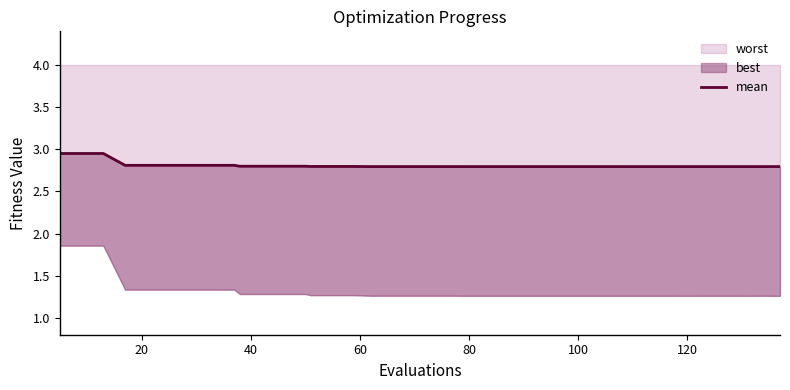

Does the chart display data point markers on the line(s)?

No